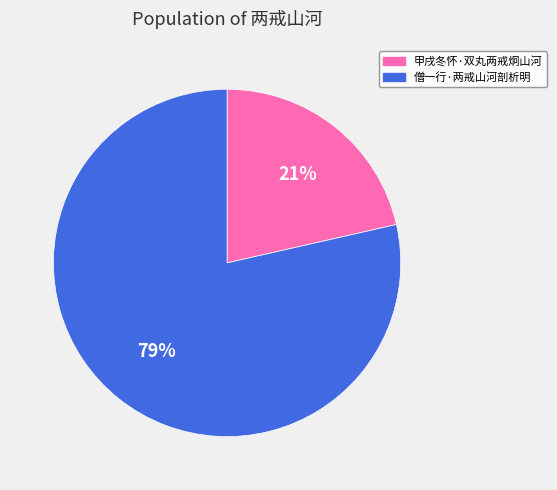

Combined, do 甲戌冬怀·双丸两戒炯山河 and 僧一行·两戒山河剖析明 account for over 50%?

Yes